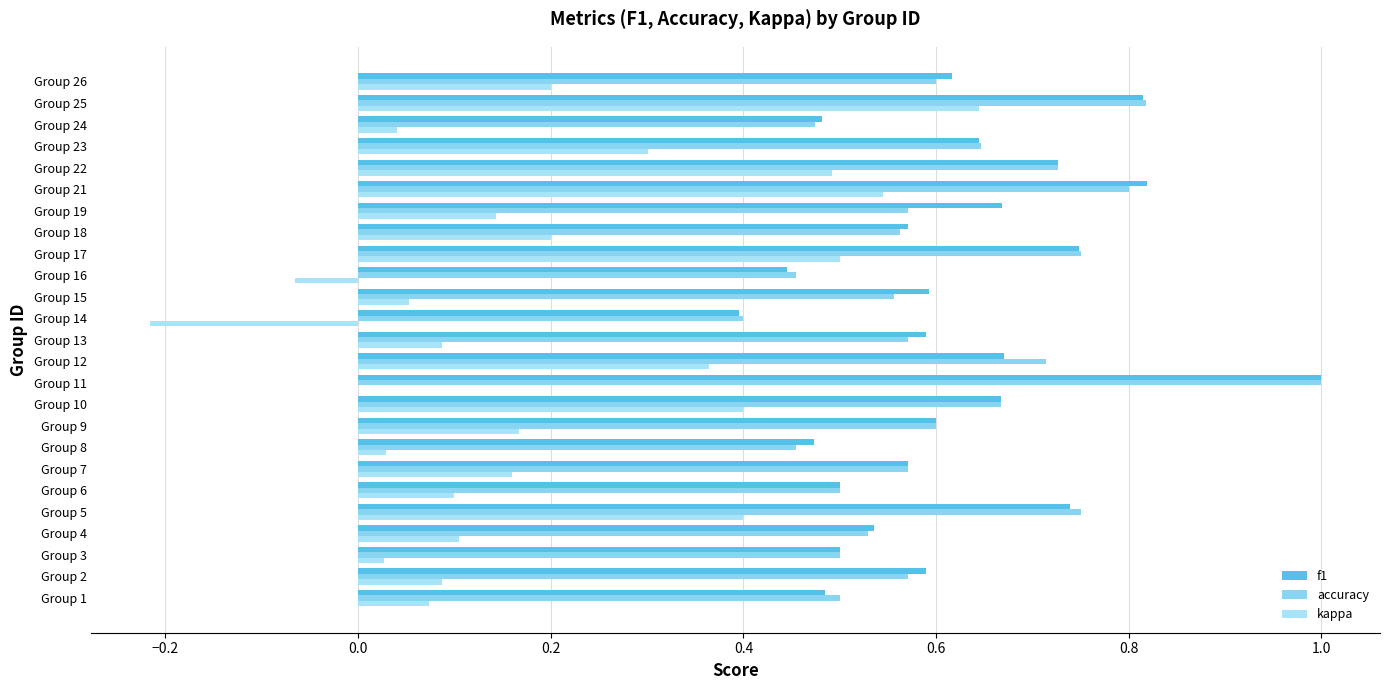

What is the label of the 13th bar from the right?

12